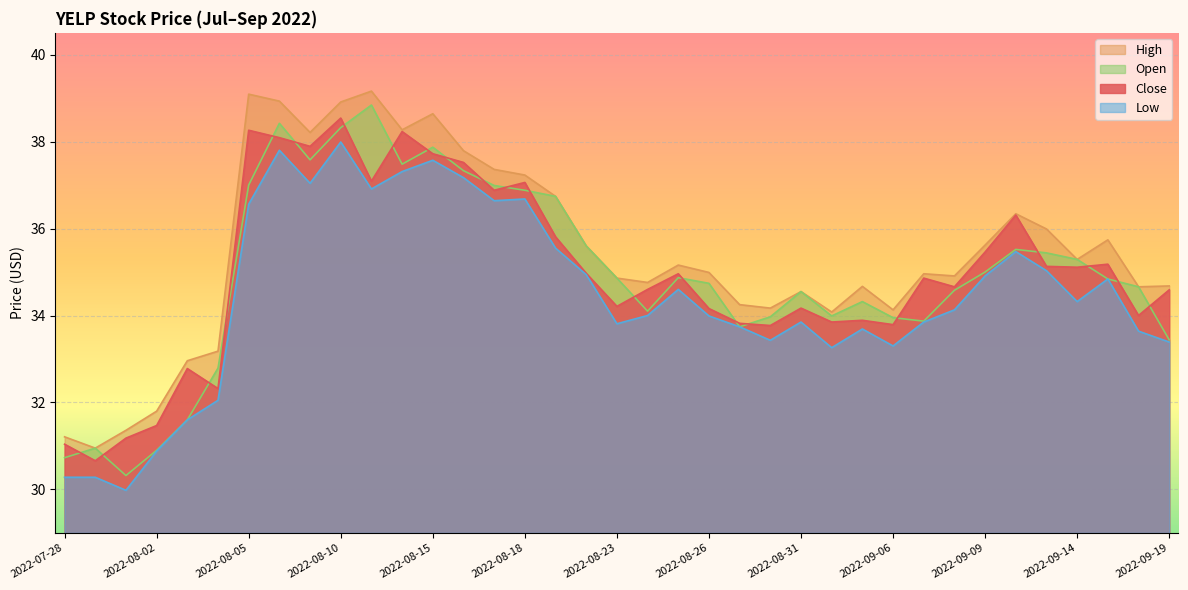

How many data points in High are less than 34?

6